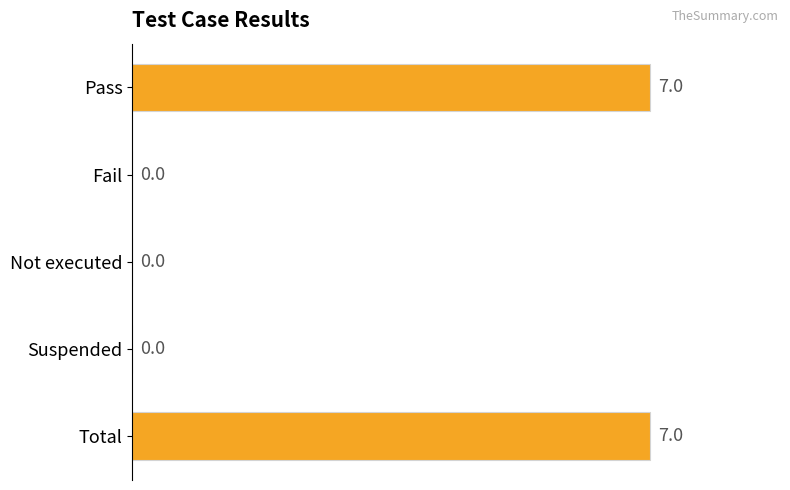

What is the maximum value shown in the chart?

7